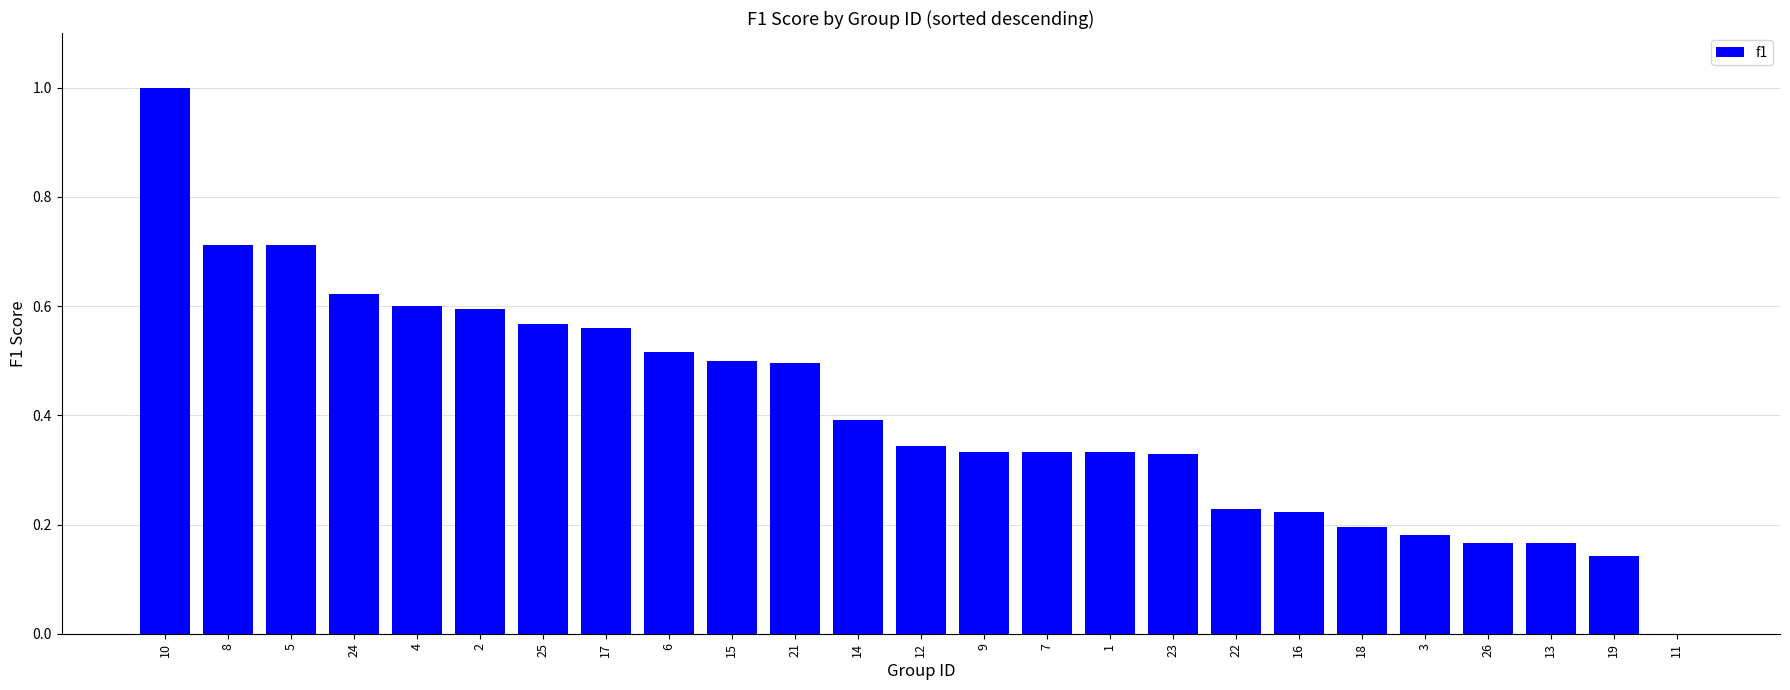

What is the maximum value shown in the chart?

1.0